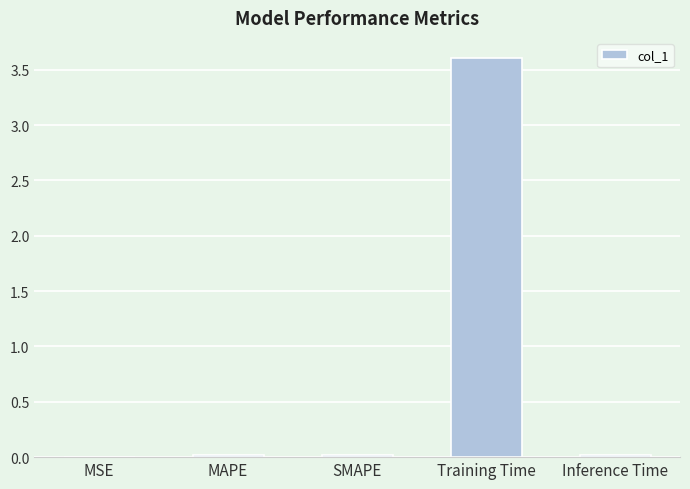

What is the sum of the values at SMAPE and Training Time?

3.6